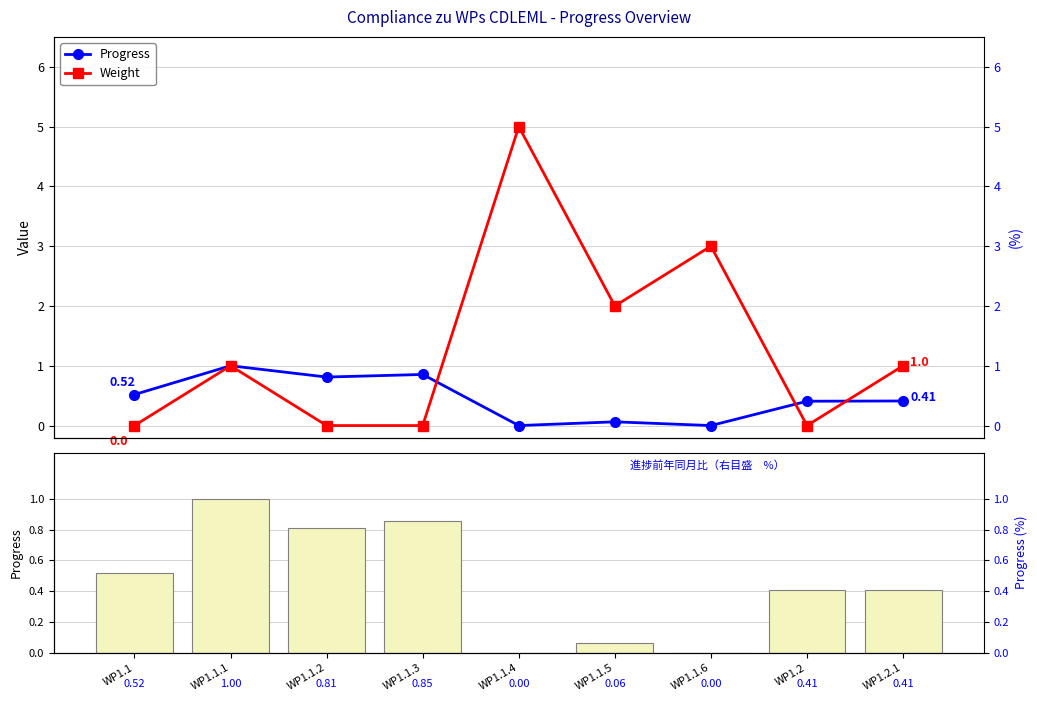

How many bars are there in each group?

3